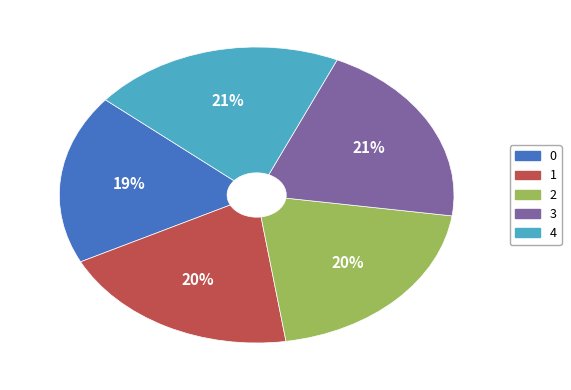

Do 3 and 4 together represent more than half of the pie?

No